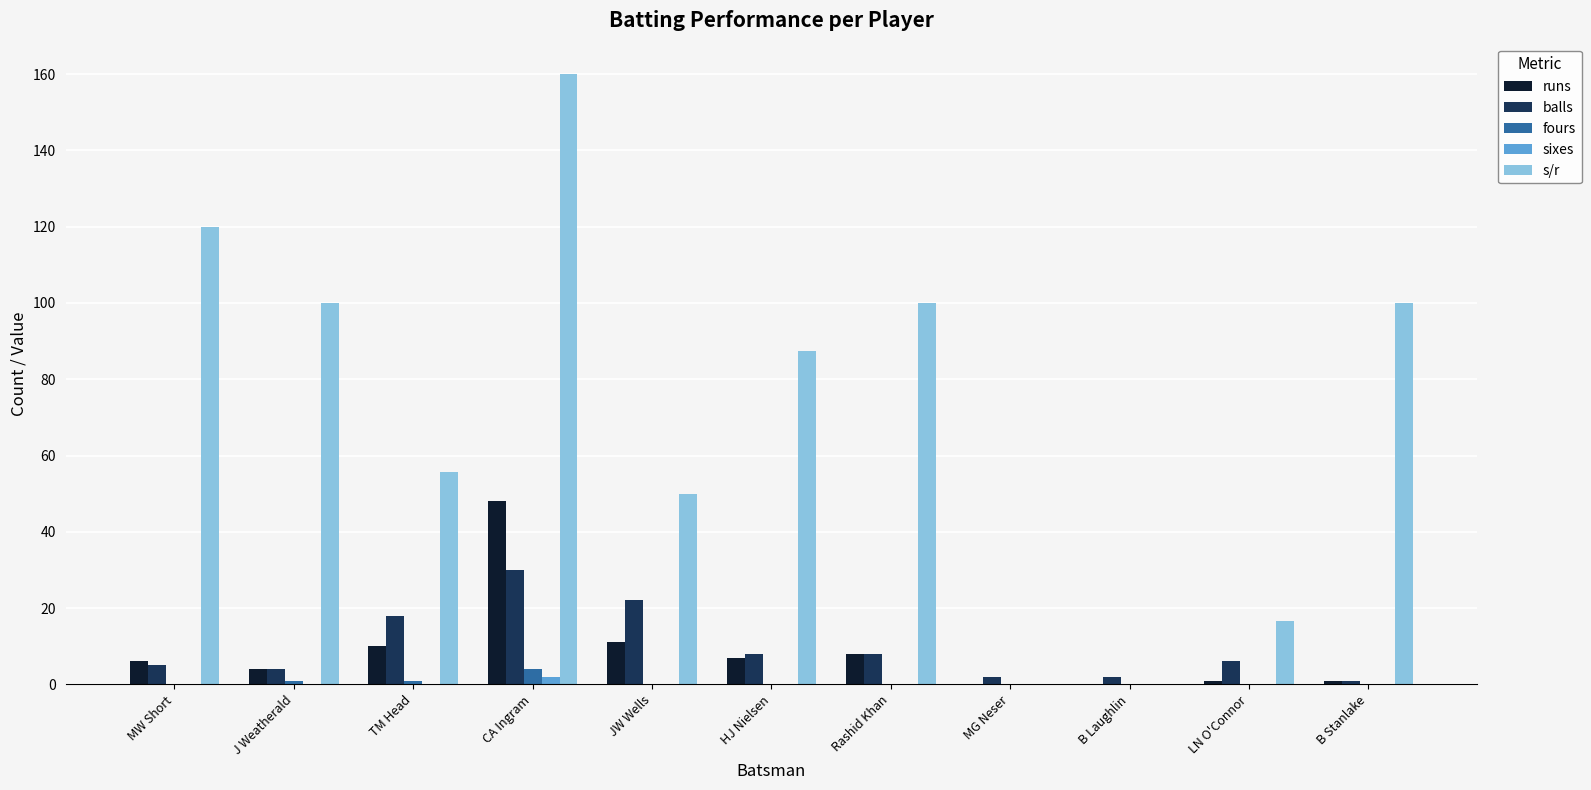

Reading left to right, transcribe all the data shown in this chart.

runs: 6.0	4.0	10.0	48.0	11.0	7.0	8.0	0.0	0.0	1.0	1.0
balls: 5.0	4.0	18.0	30.0	22.0	8.0	8.0	2.0	2.0	6.0	1.0
fours: 0.0	1.0	1.0	4.0	0.0	0.0	0.0	0.0	0.0	0.0	0.0
sixes: 0.0	0.0	0.0	2.0	0.0	0.0	0.0	0.0	0.0	0.0	0.0
s/r: 120.0	100.0	55.6	160.0	50.0	87.5	100.0	0.0	0.0	16.7	100.0